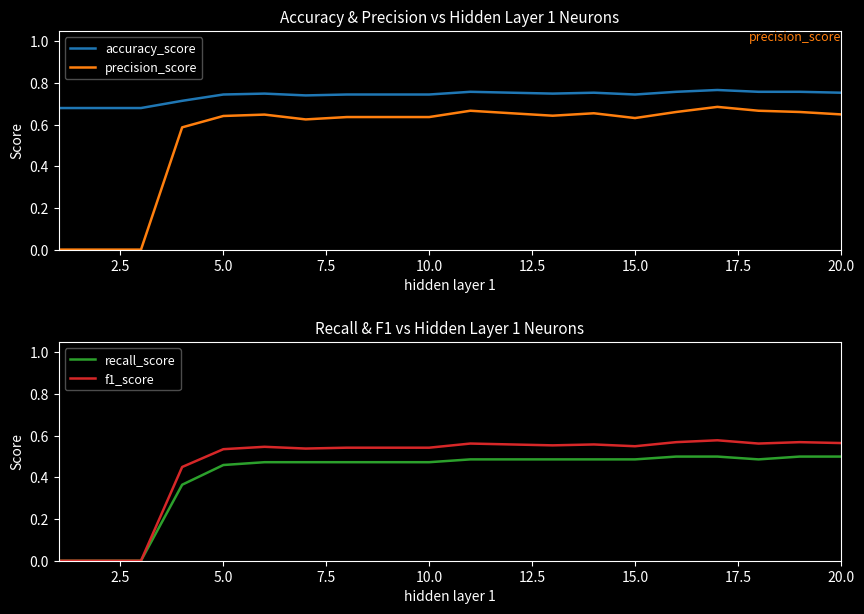

Reading left to right, extract all data points from this chart.

accuracy_score: 0.7	0.7	0.7	0.7	0.7	0.7	0.7	0.7	0.7	0.7	0.8	0.8	0.7	0.8	0.7	0.8	0.8	0.8	0.8	0.8
precision_score: 0.0	0.0	0.0	0.6	0.6	0.6	0.6	0.6	0.6	0.6	0.7	0.7	0.6	0.7	0.6	0.7	0.7	0.7	0.7	0.6
recall_score: 0.0	0.0	0.0	0.4	0.5	0.5	0.5	0.5	0.5	0.5	0.5	0.5	0.5	0.5	0.5	0.5	0.5	0.5	0.5	0.5
f1_score: 0.0	0.0	0.0	0.5	0.5	0.5	0.5	0.5	0.5	0.5	0.6	0.6	0.6	0.6	0.5	0.6	0.6	0.6	0.6	0.6